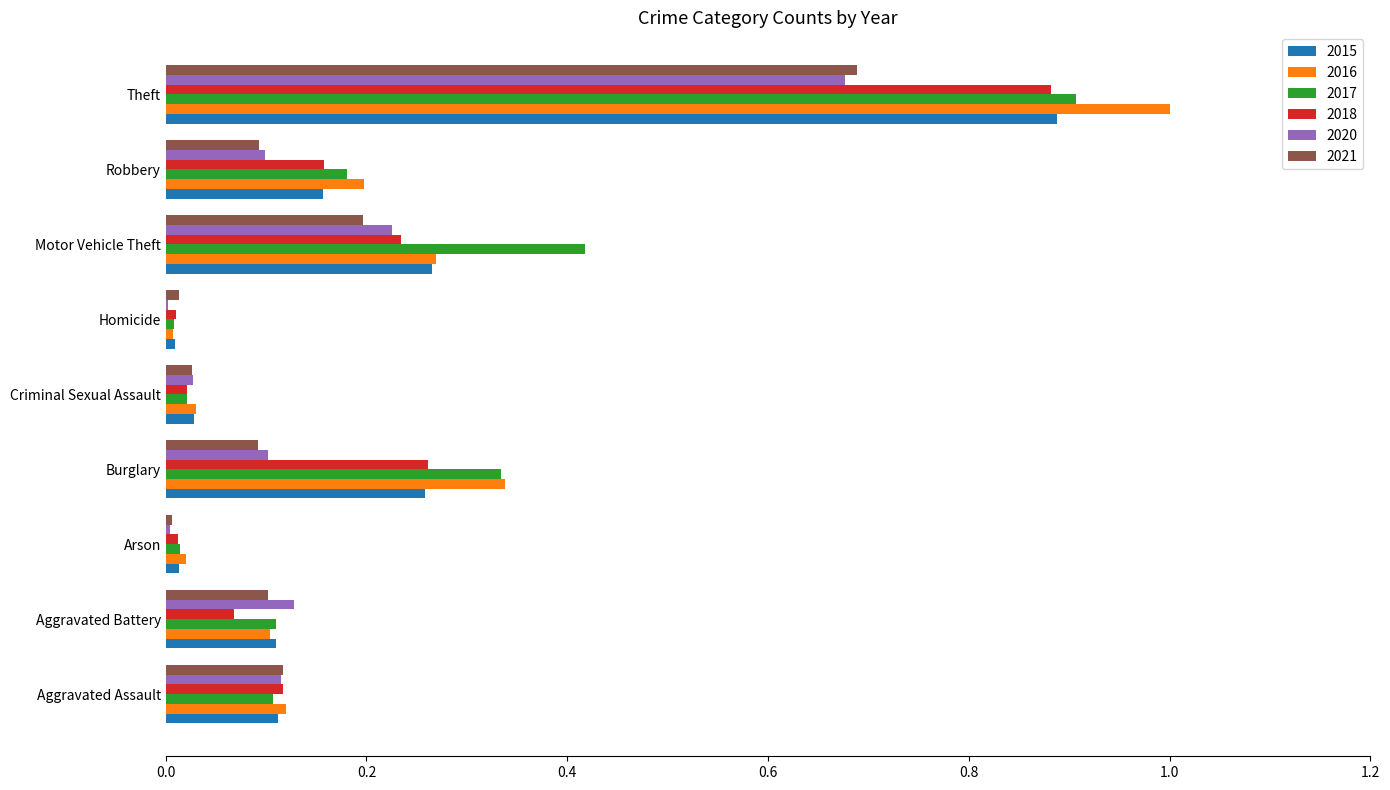

Is it true that 2017 equals 1.4 at Theft?

False